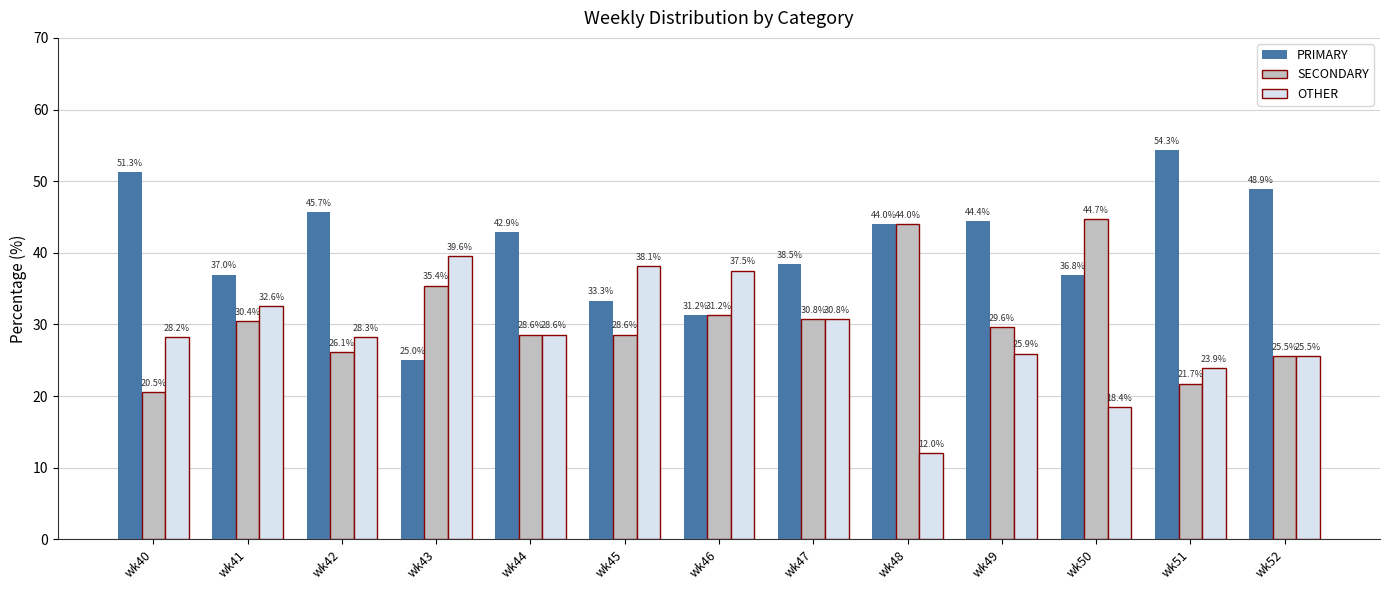

What is the difference between the maximum and minimum values in the OTHER series?

27.6